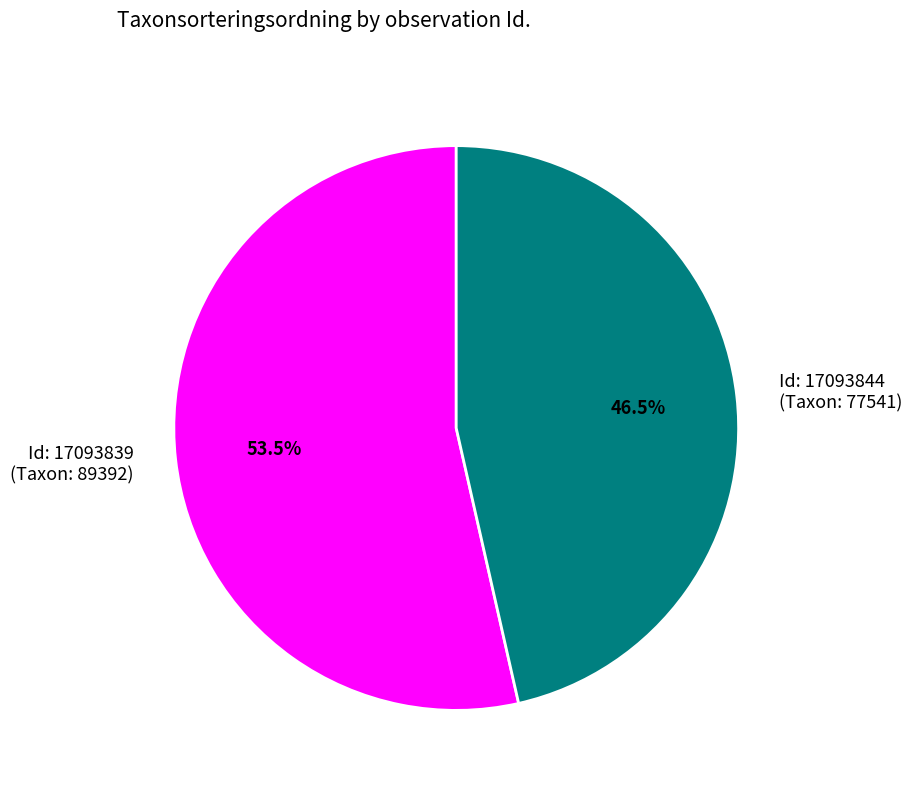

How many segments does this pie chart have?

2